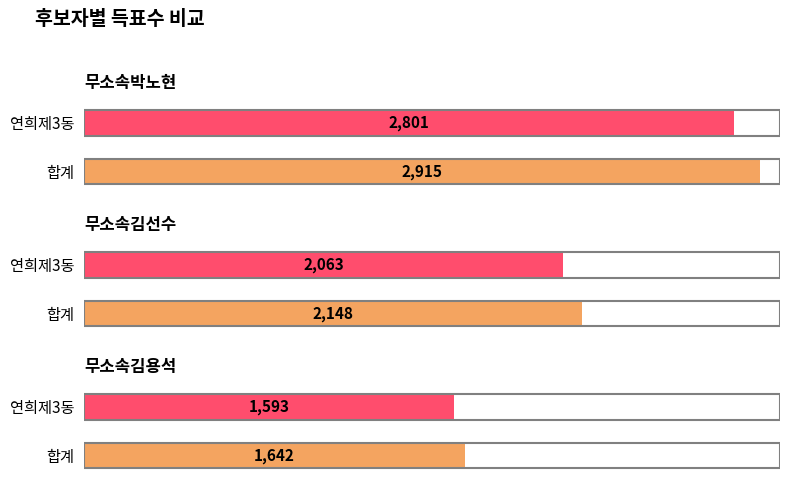

Which series has the largest range (max minus min)?

무소속박노현